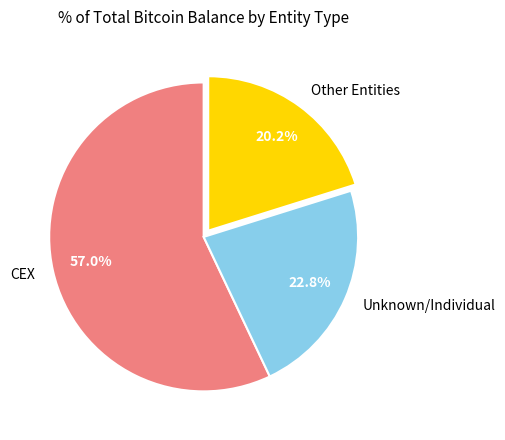

Which has a higher value, CEX or Other Entities?

CEX